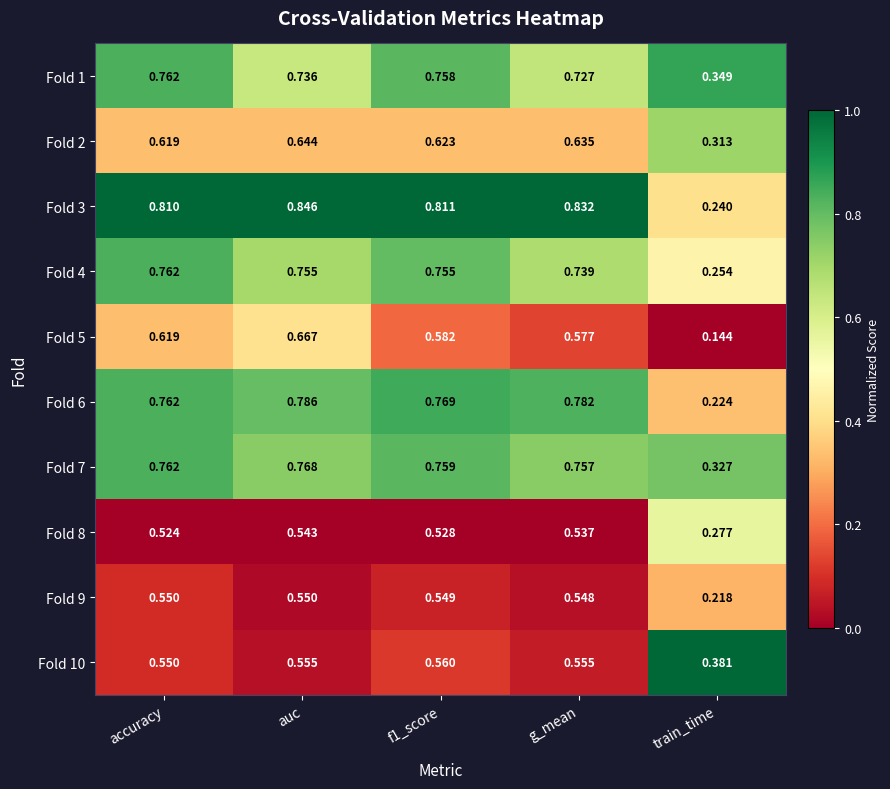

At which category does the chart reach its minimum across all series?

train_time